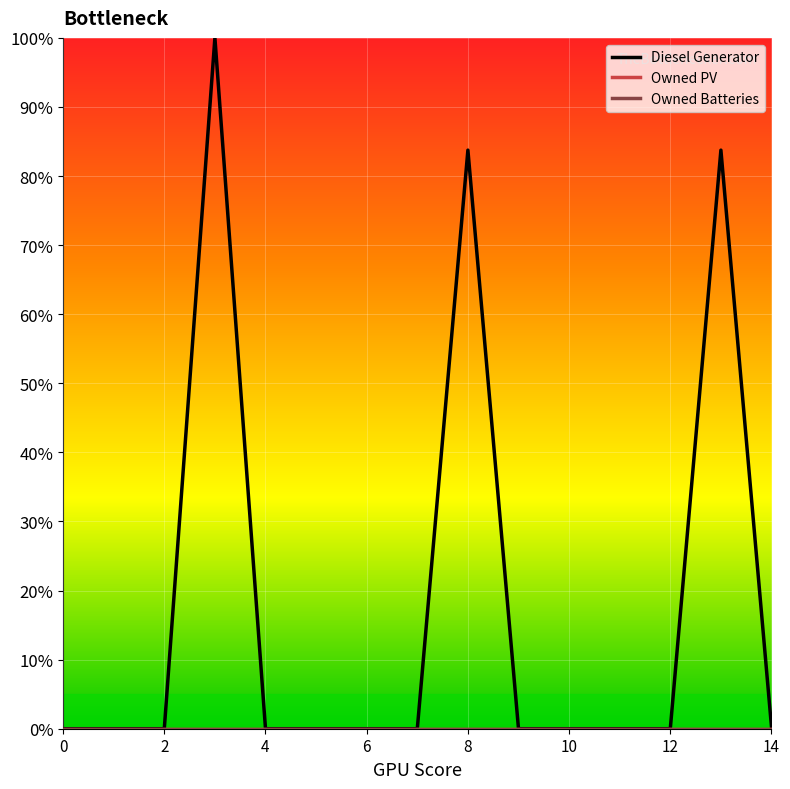

Does the chart display data point markers on the line(s)?

No